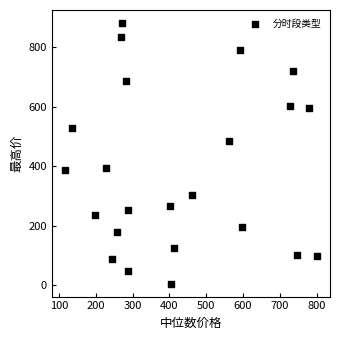

What is the range of Y values (max minus min)?

875.2